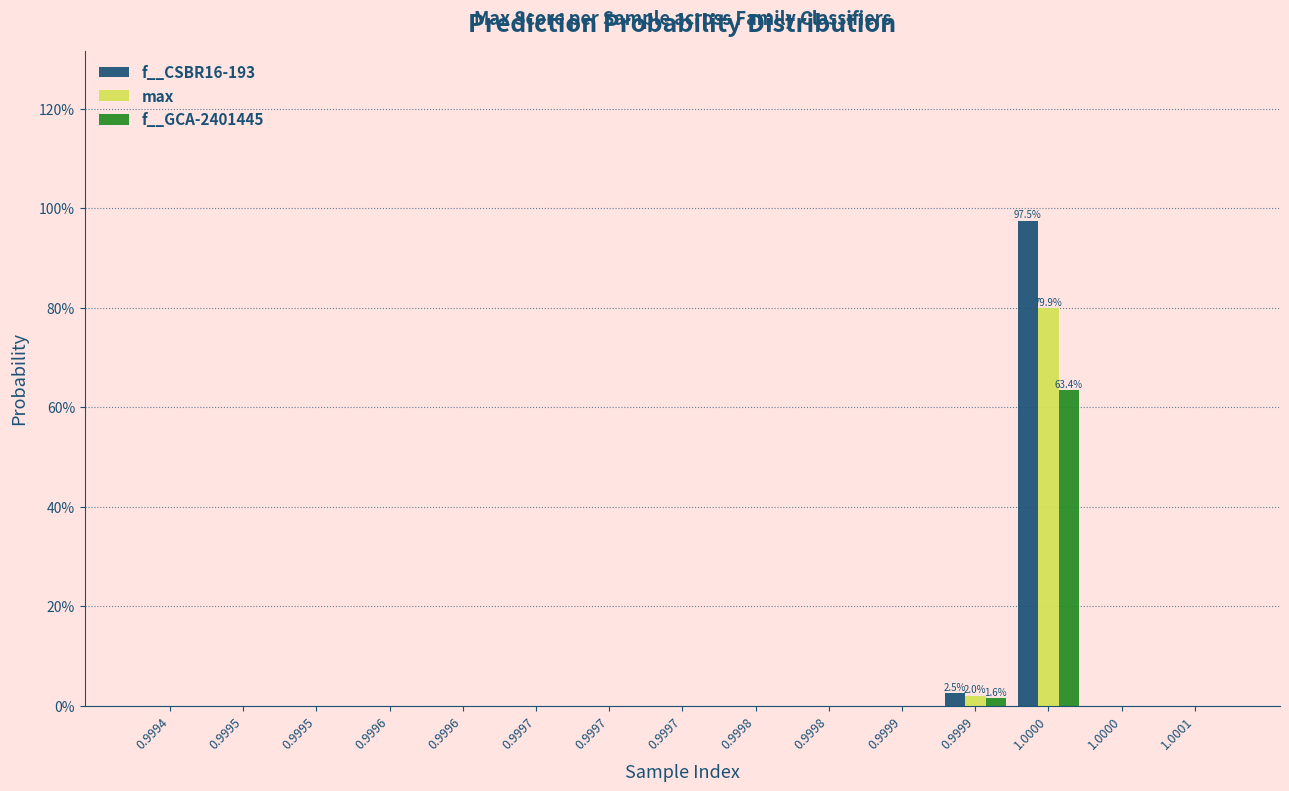

How many series are shown in this chart?

3